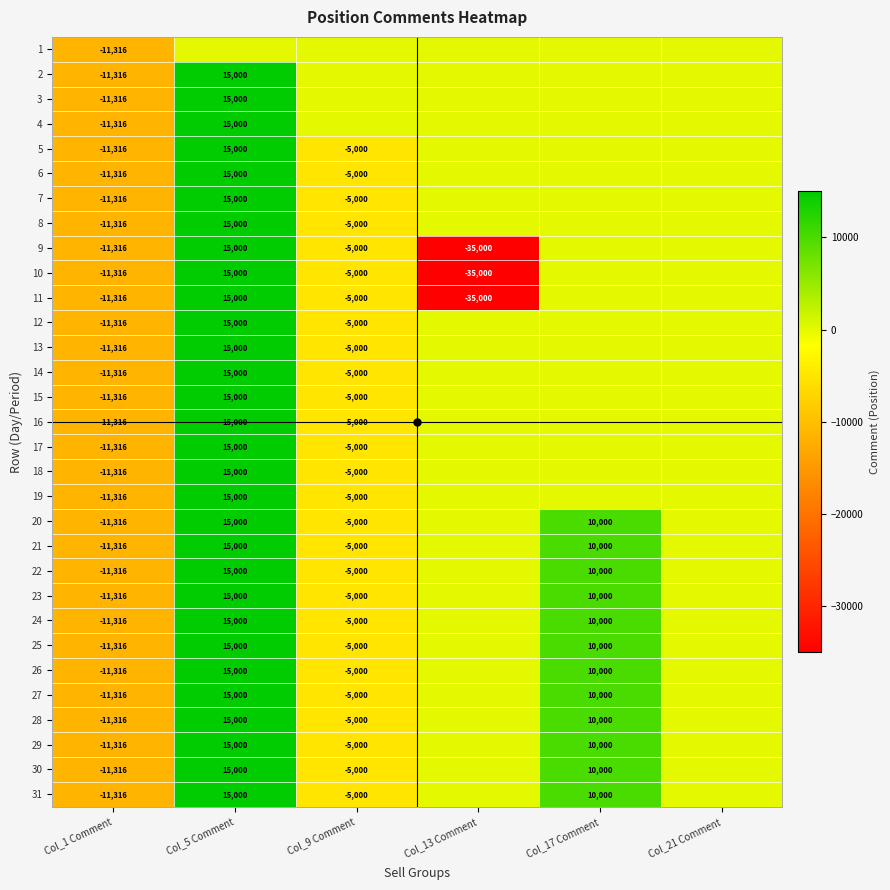

The value of 20 at Col_17 Comment is 10000. True or false?

True